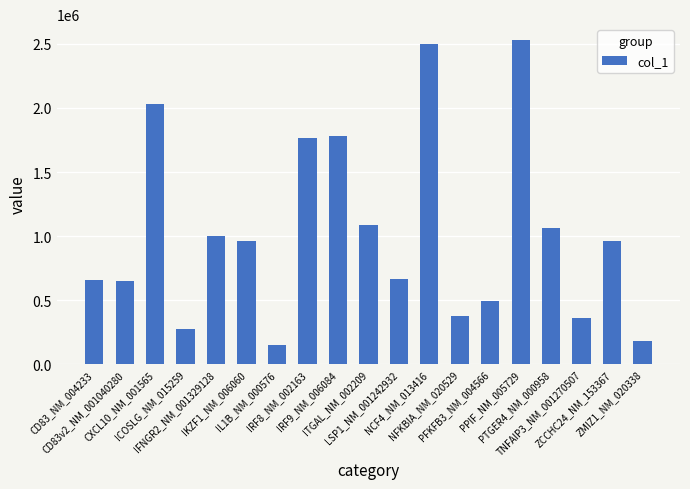

What is the smallest value displayed?

150916